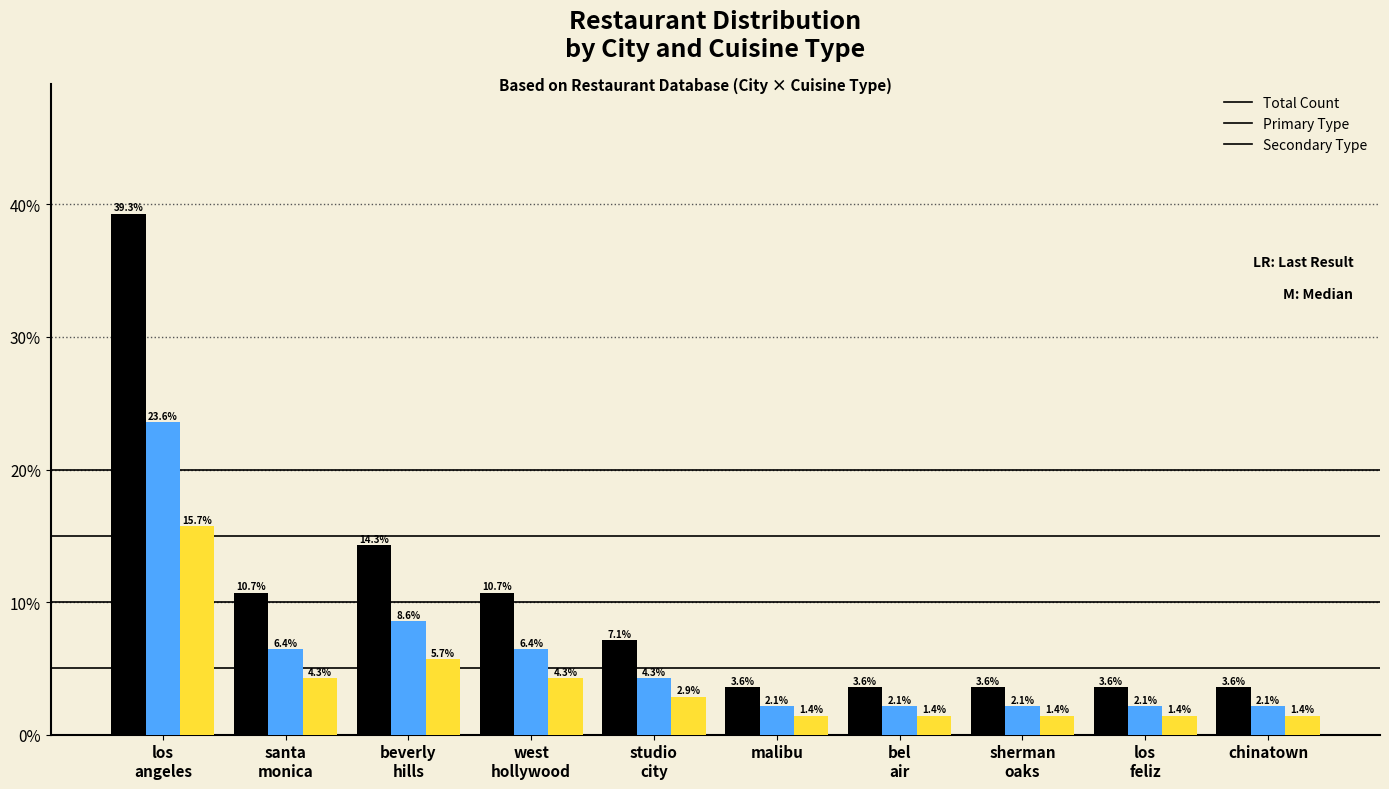

Which series has the largest total across all categories?

Total Count